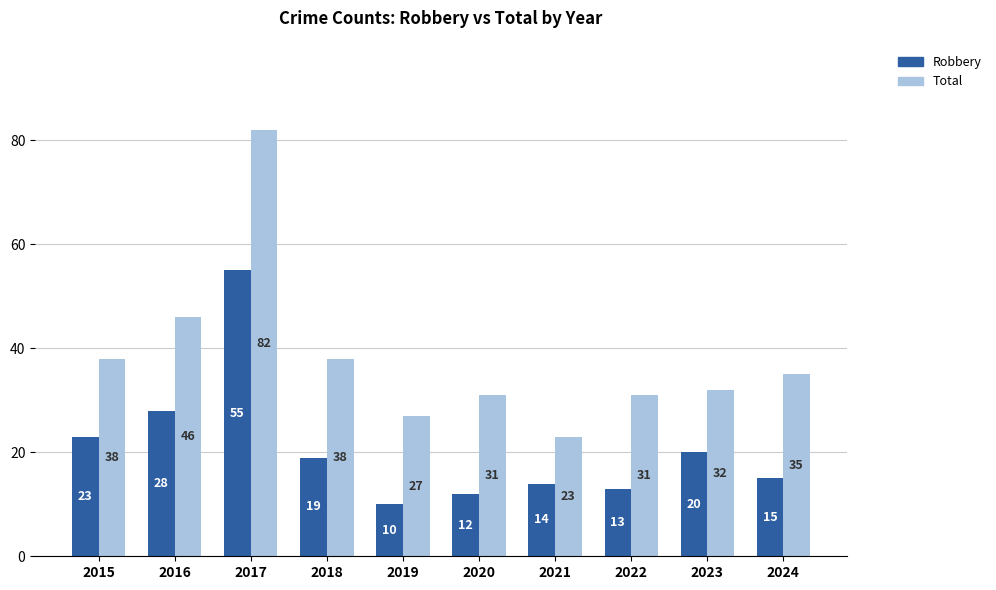

What is the lowest value of the Total series?

23